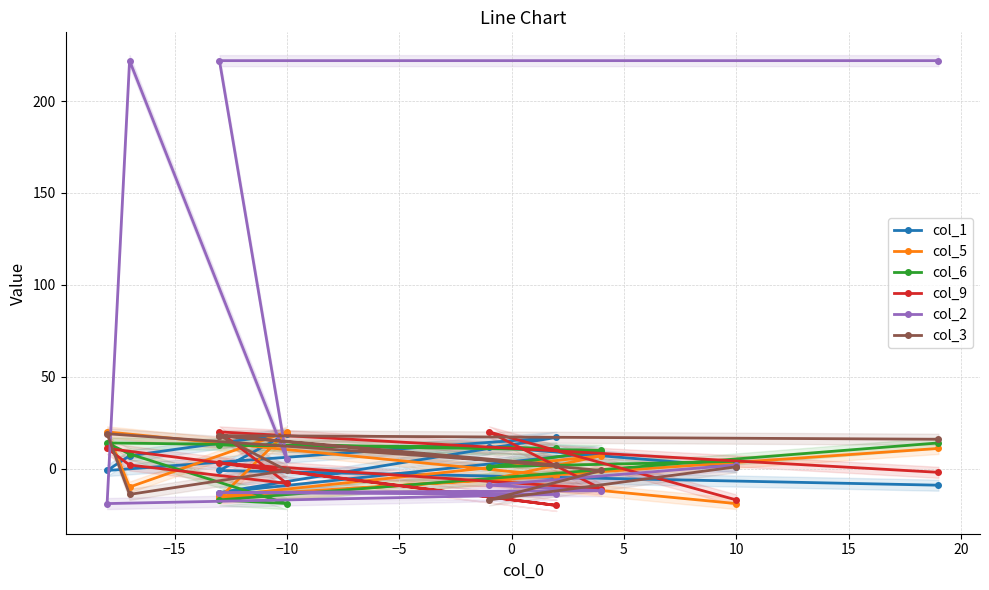

What is the sum of all col_9 values?

-2